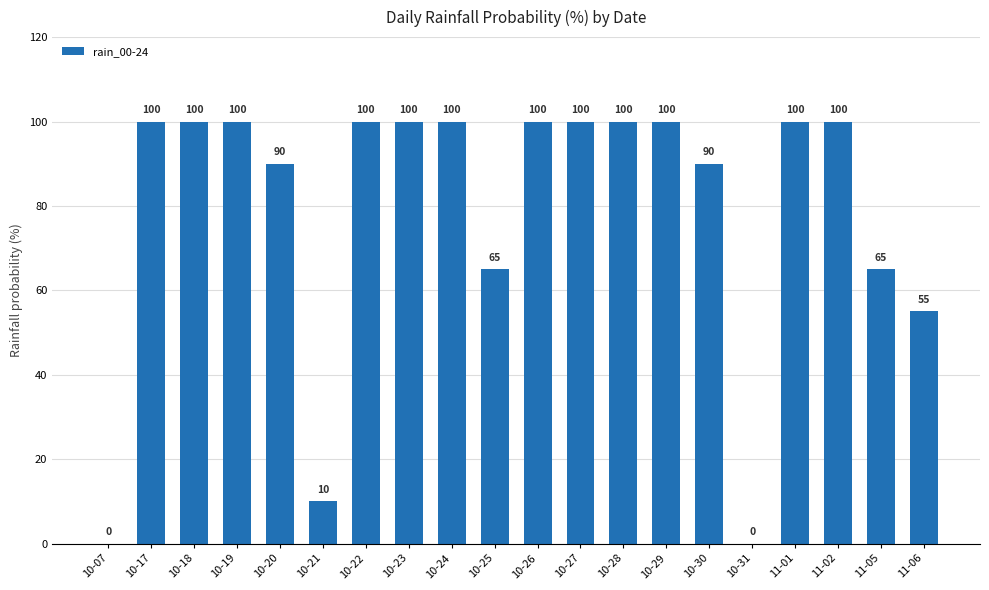

Count the values in the range 65 to 100.

16